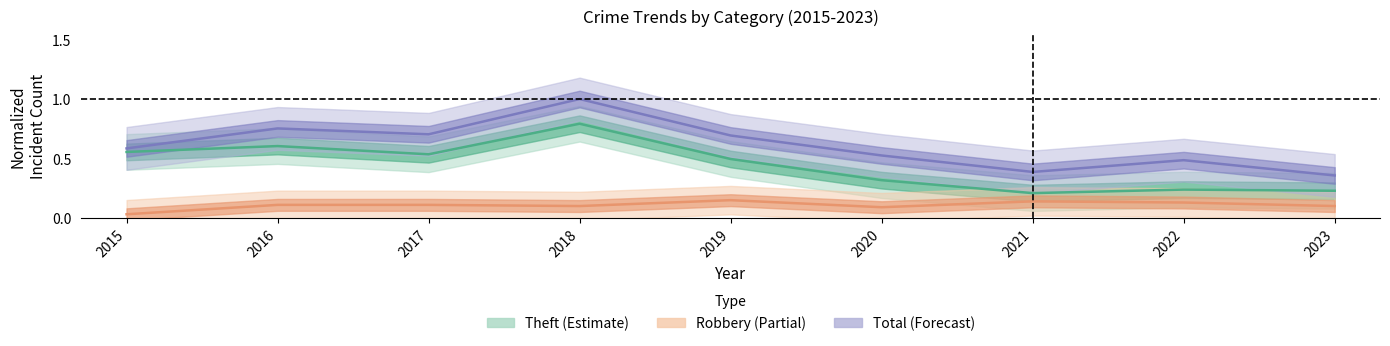

What is the value of the Robbery point at the 3rd from the left?

0.1